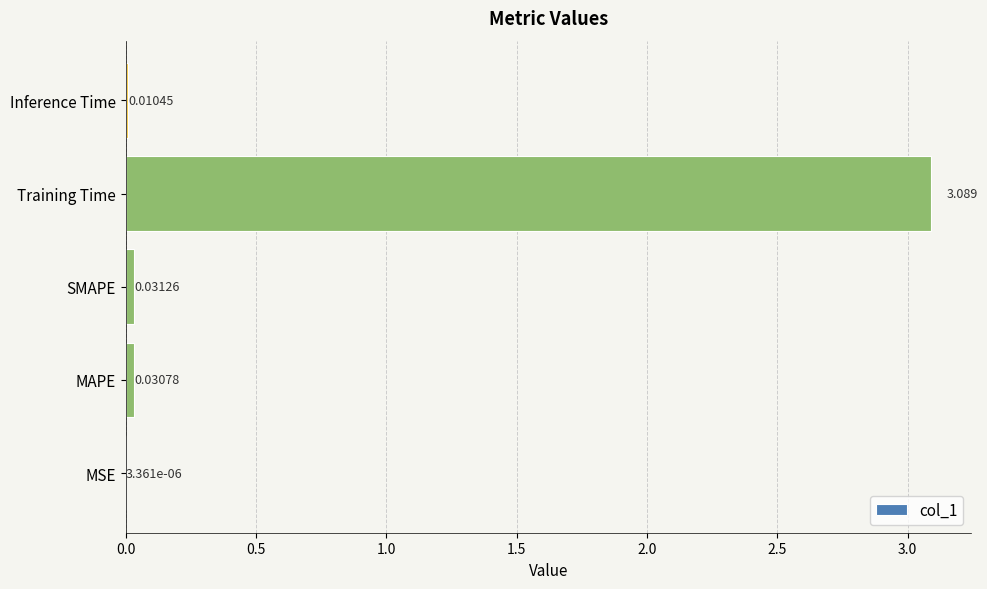

Between Inference Time and SMAPE, which is larger?

SMAPE